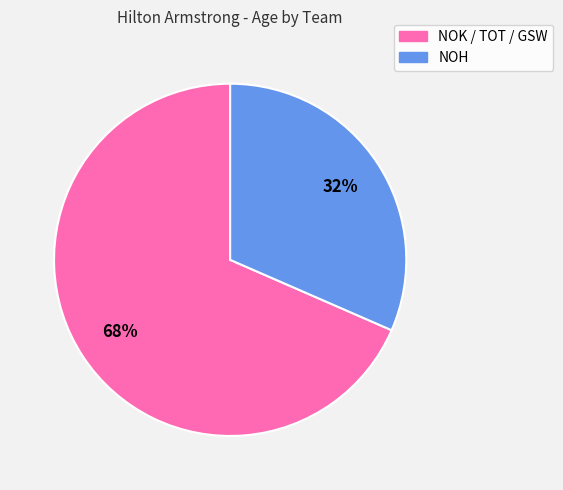

Does any single category account for the majority?

Yes